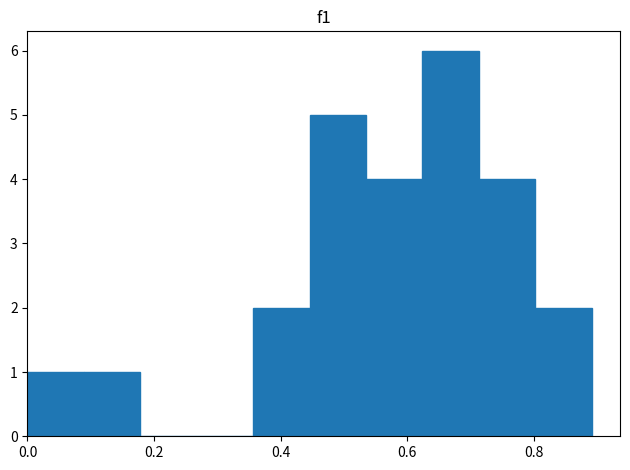

Over which range of the x-axis is the bar tallest?

0.62 to 0.72